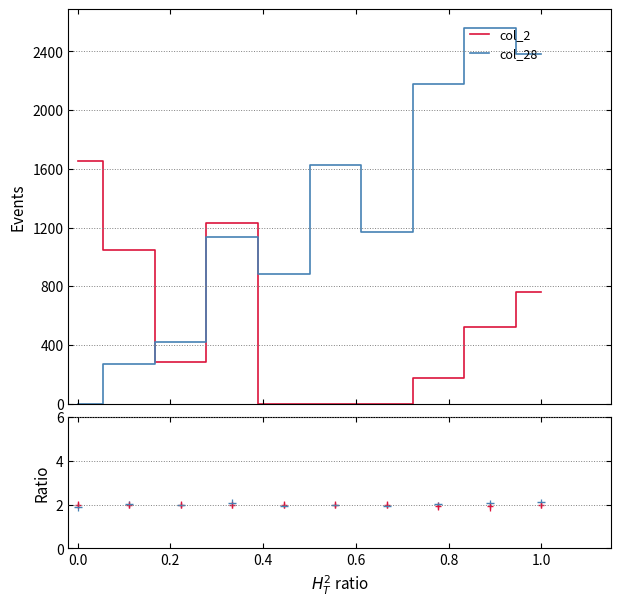

Does the chart display data point markers on the line(s)?

No